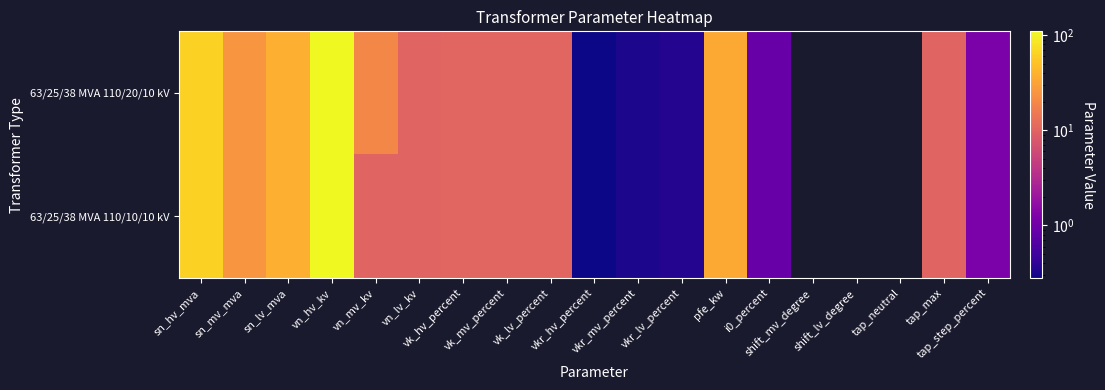

List the series in order of their peak value, highest first.

63/25/38 MVA 110/20/10 kV, 63/25/38 MVA 110/10/10 kV